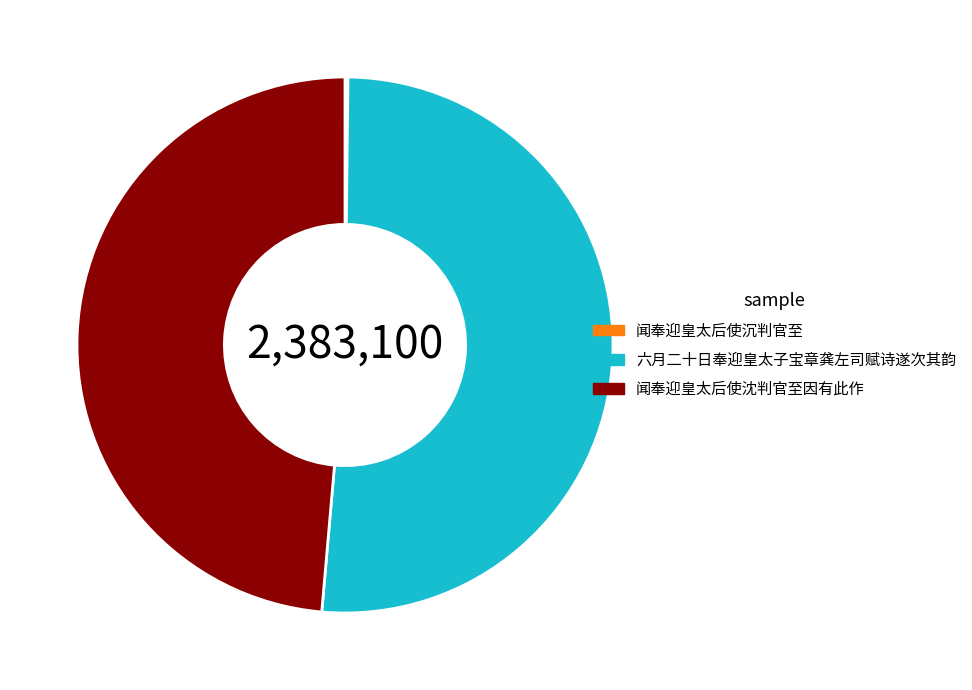

Does 六月二十日奉迎皇太子宝章龚左司赋诗遂次其韵 represent more than half of the total?

Yes